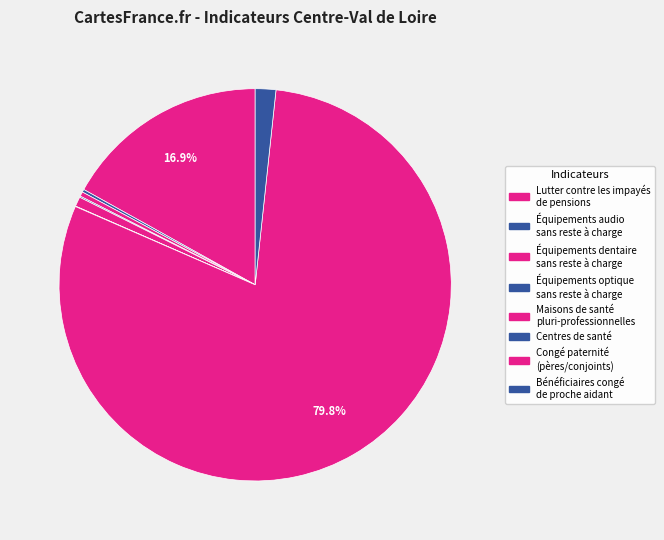

Rank the categories by value from lowest to highest.

Centres de santé, Équipements optique
sans reste à charge, Équipements audio
sans reste à charge, Équipements dentaire
sans reste à charge, Maisons de santé
pluri-professionnelles, Bénéficiaires congé
de proche aidant, Lutter contre les impayés
de pensions, Congé paternité
(pères/conjoints)